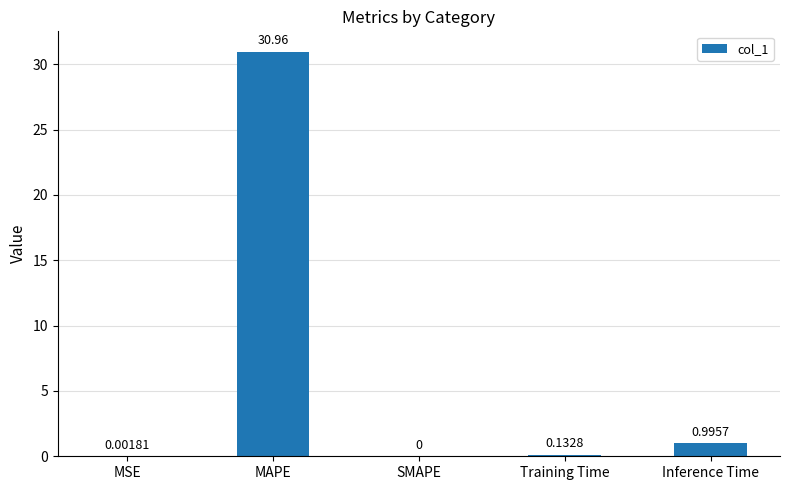

What is the change in value from MSE to MAPE?

+31.0